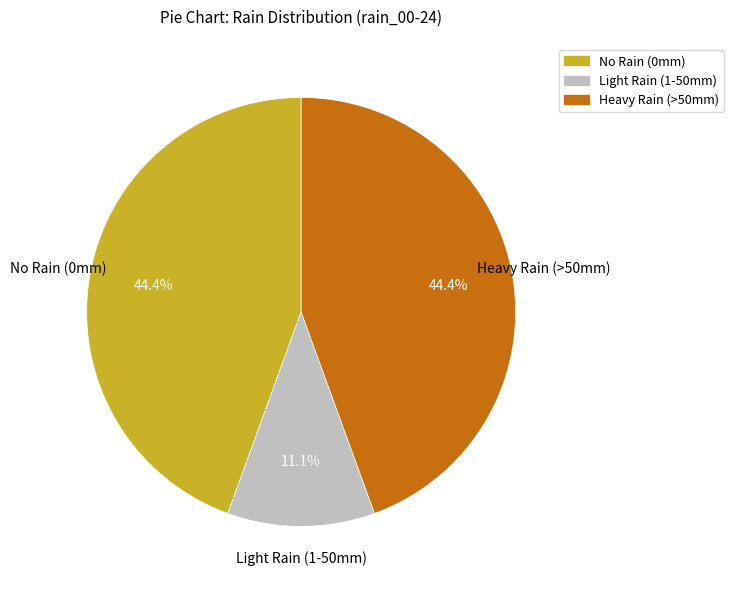

Which category has the smallest portion of the pie?

Light Rain (1-50mm)